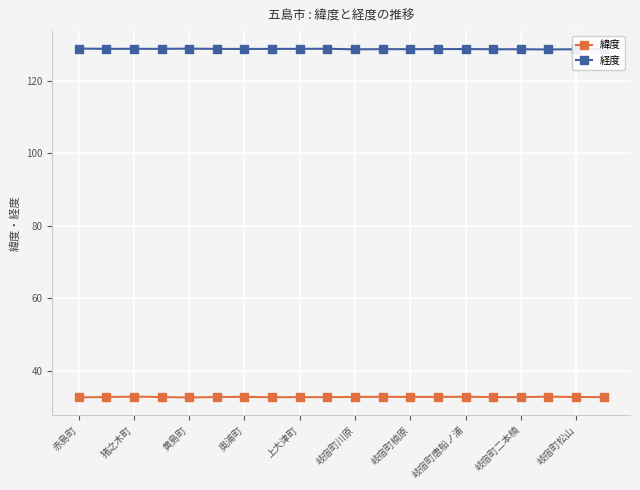

What is the maximum value for 緯度?

32.8